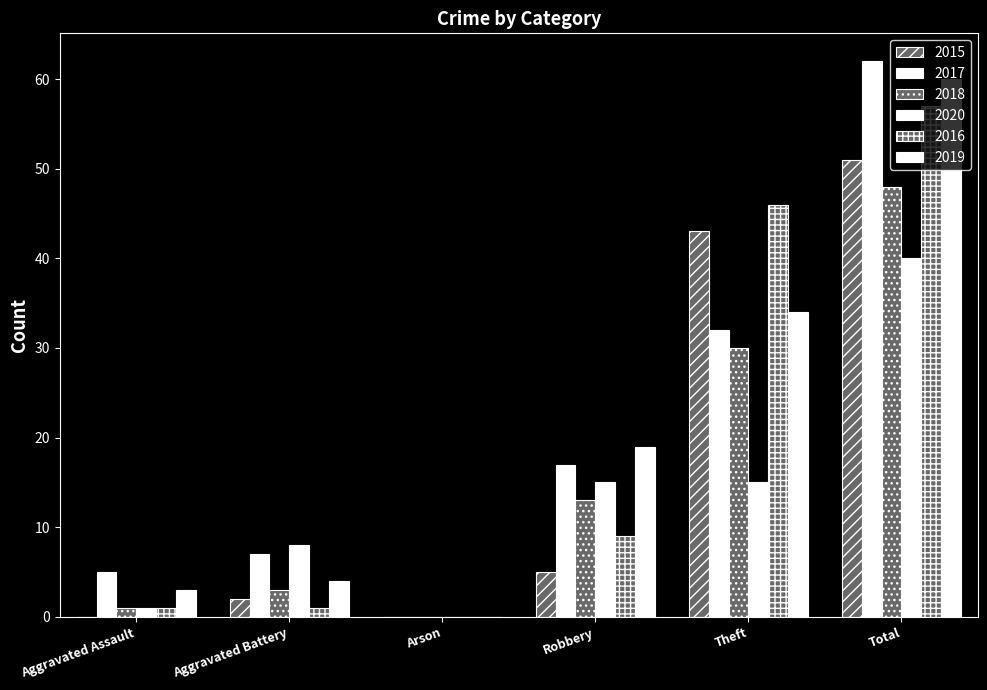

The value of 2018 at Total is 48. True or false?

True